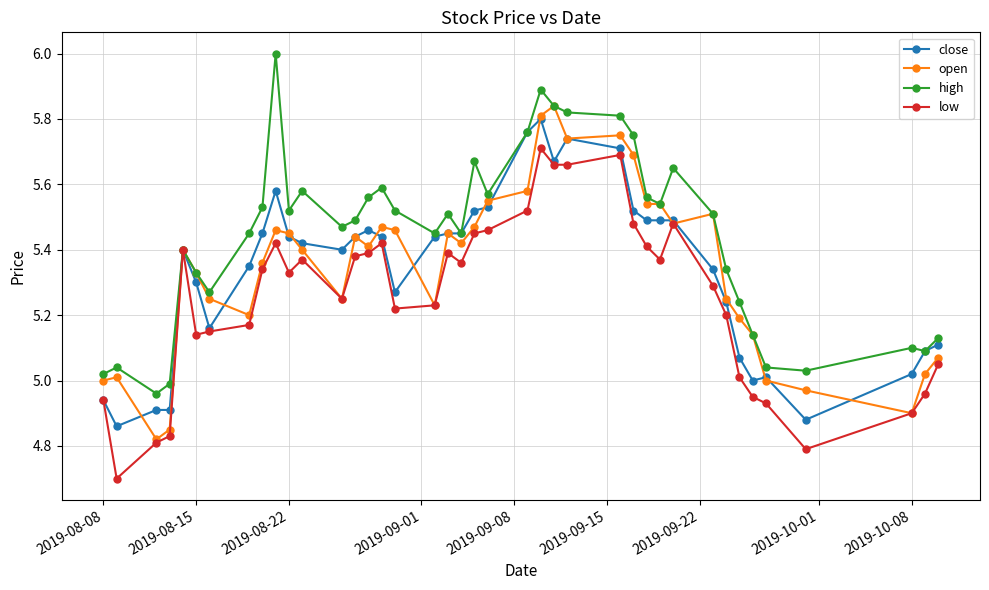

True or false: low has more than 2 points higher than both neighbors.

True